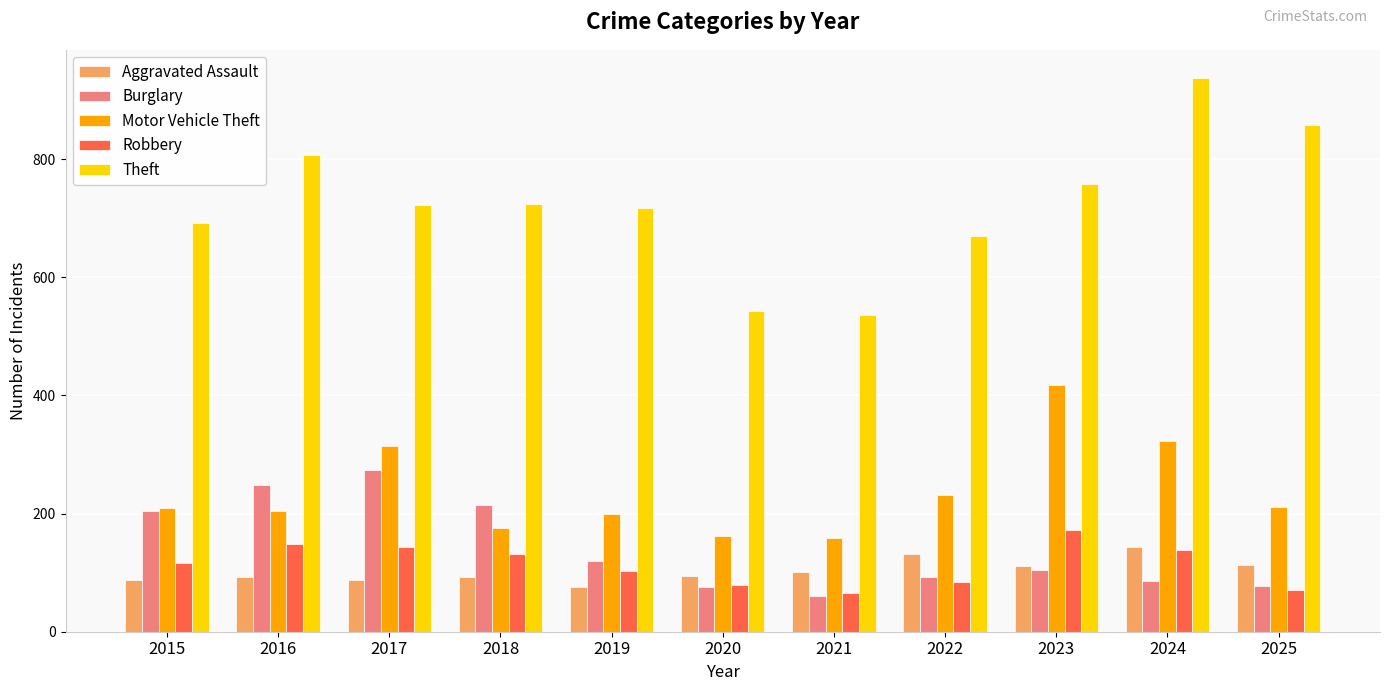

How many groups of bars are there?

11